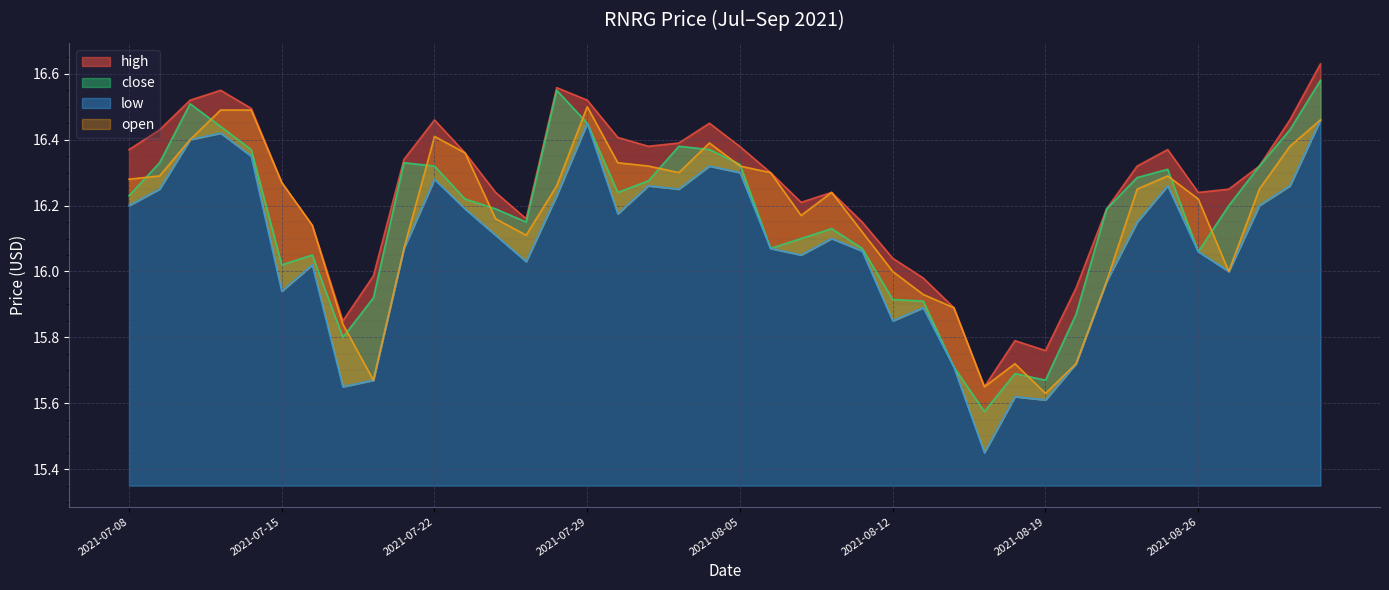

What is the value of the high point at the 16th from the left?

16.5